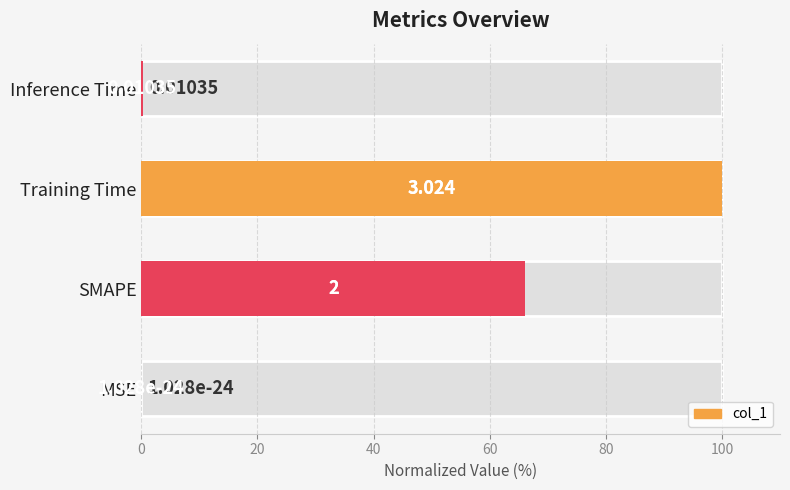

Reading left to right, what are all the values shown in this chart?

0.0	66.1	100.0	0.3